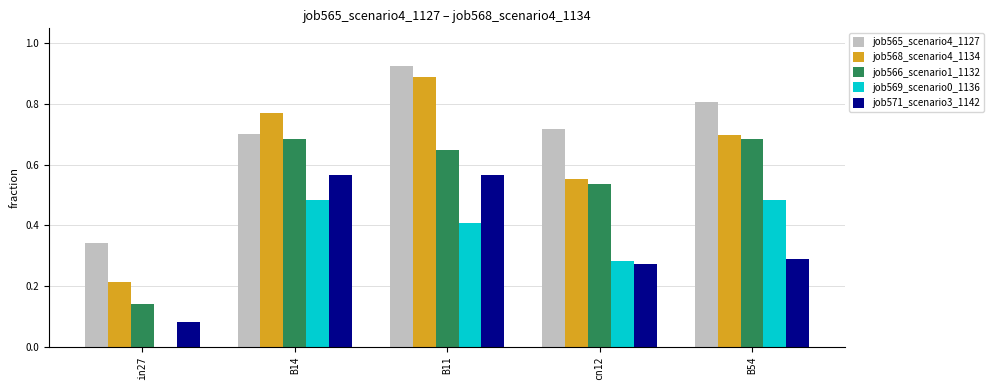

How many groups of bars are there?

5